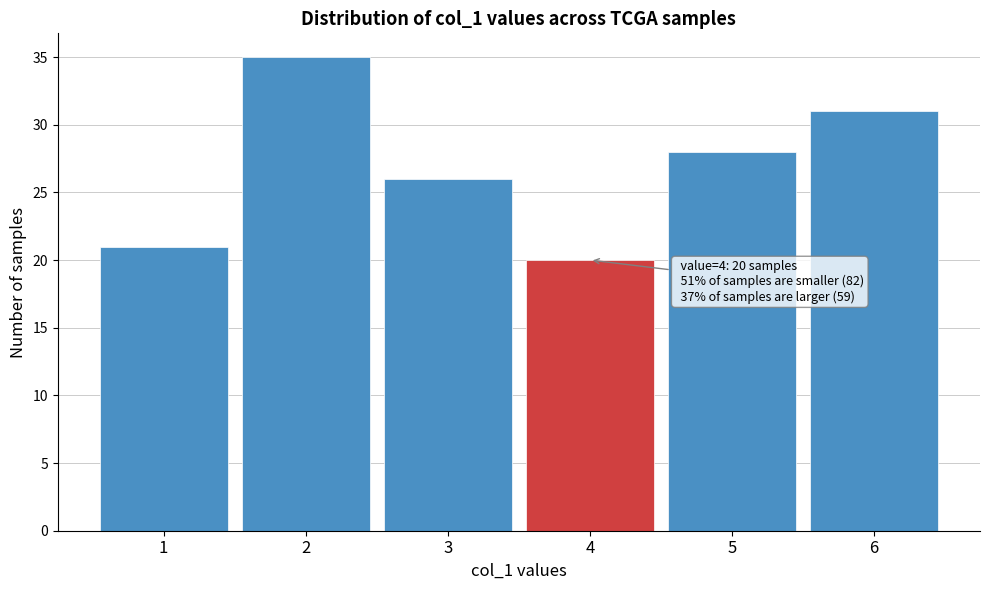

Reading right to left, transcribe all the data shown in this chart.

6=31	5=28	4=20	3=26	2=35	1=21